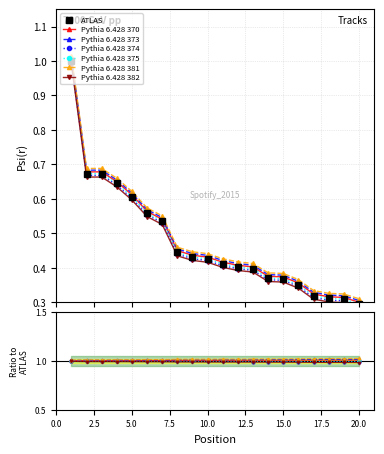

What is the minimum value shown in the chart?

0.3